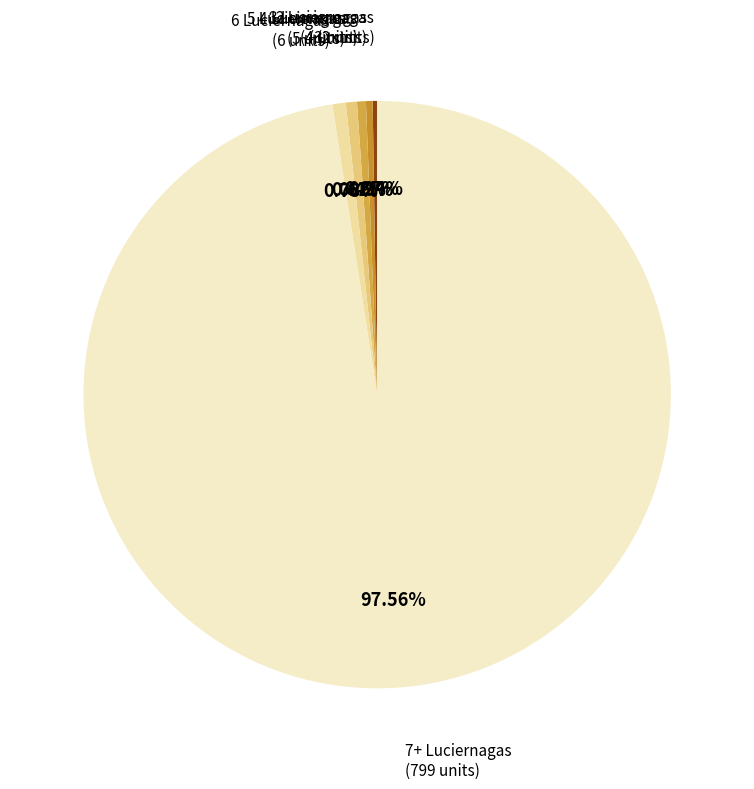

Which category has the smallest portion of the pie?

2 Luciernagas